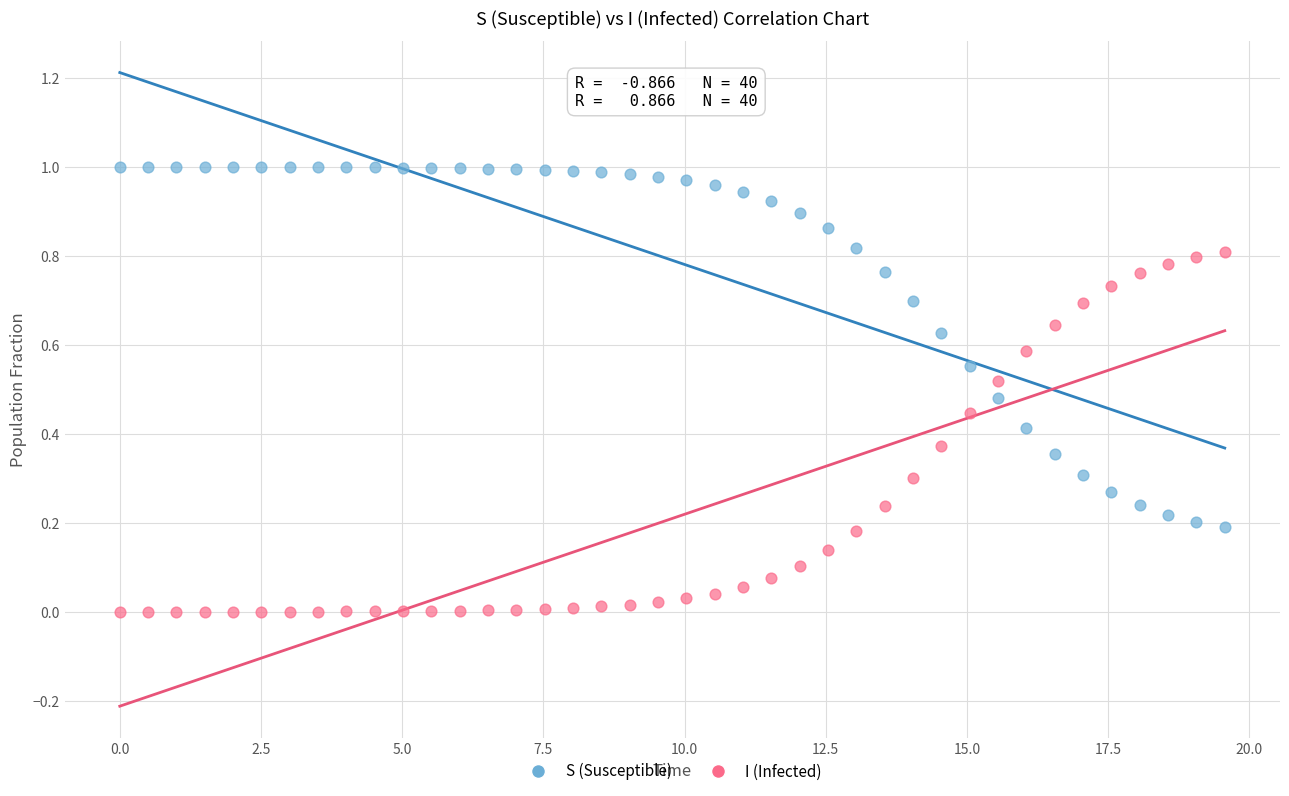

Which series contains the highest Y value?

S (Susceptible)